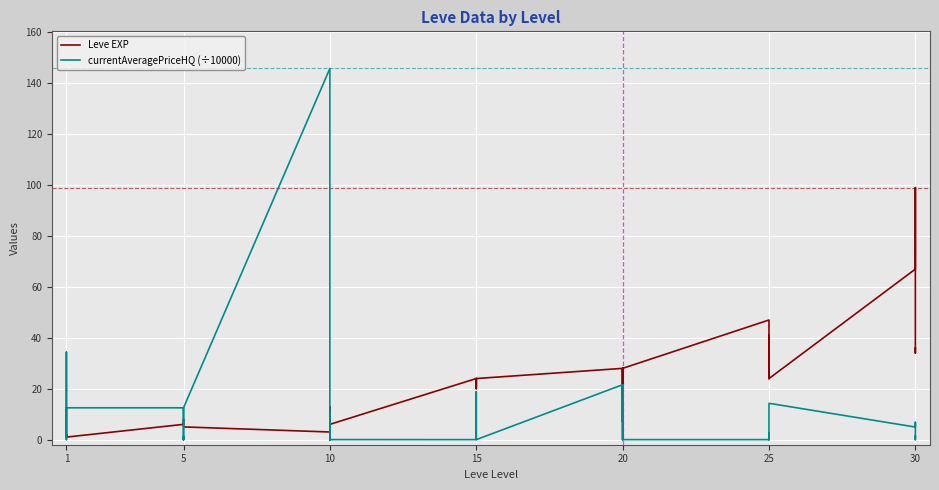

Which series has the largest total across all categories?

Leve EXP